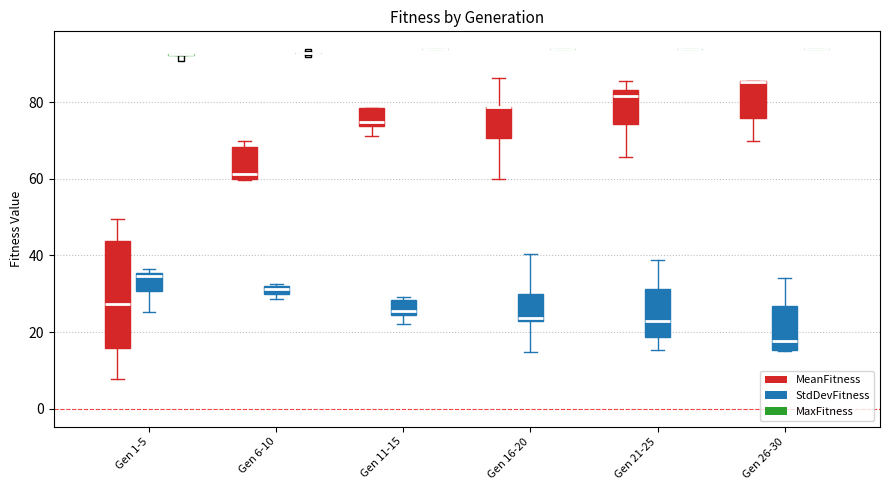

Which box is the tallest, from its lower edge to its upper edge?

Gen 1-5 (MeanFitness)